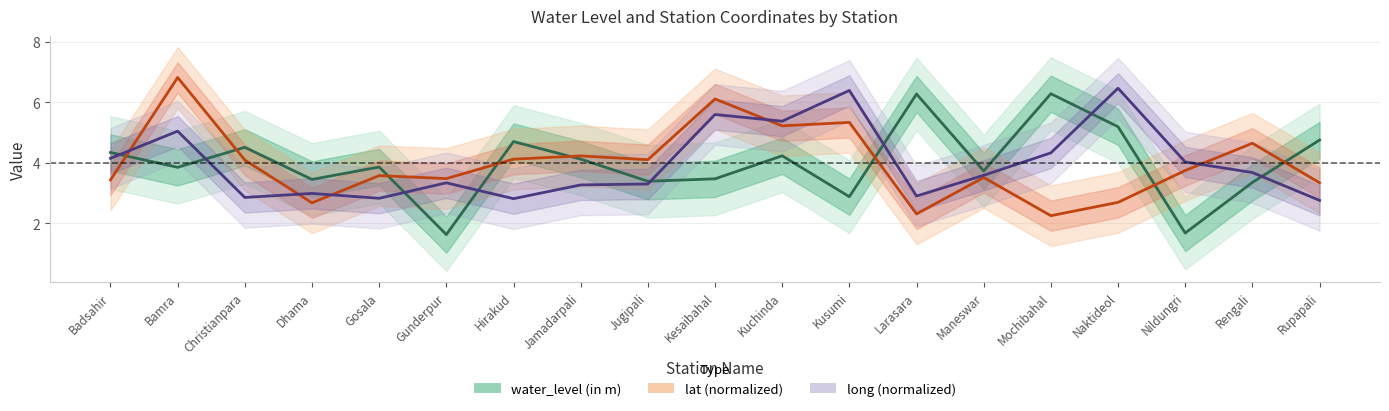

List the series in order of their peak value, lowest first.

water_level (in m), long (normalized), lat (normalized)